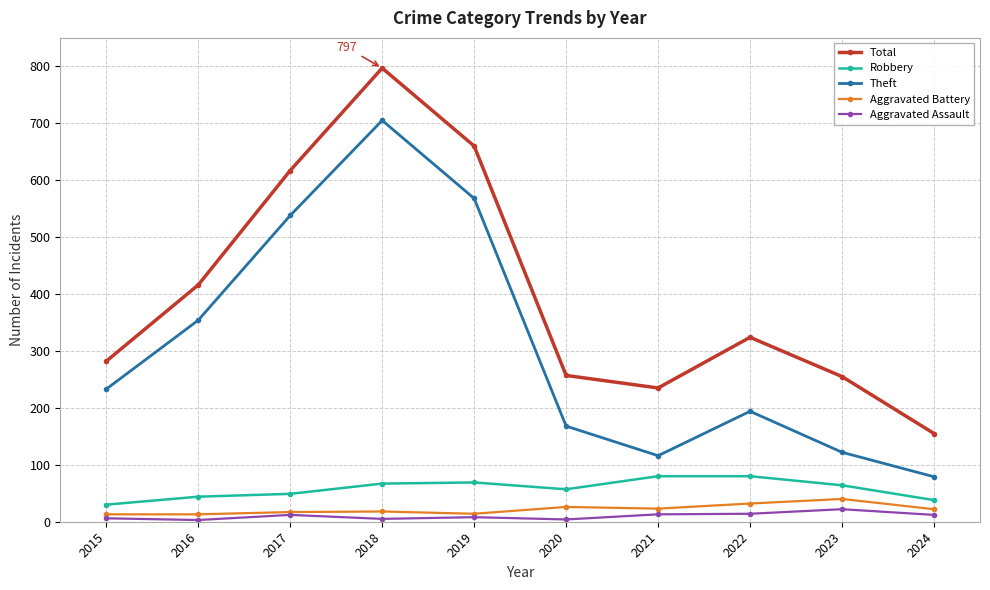

What is the spread (max minus min) of values at 2022?

310